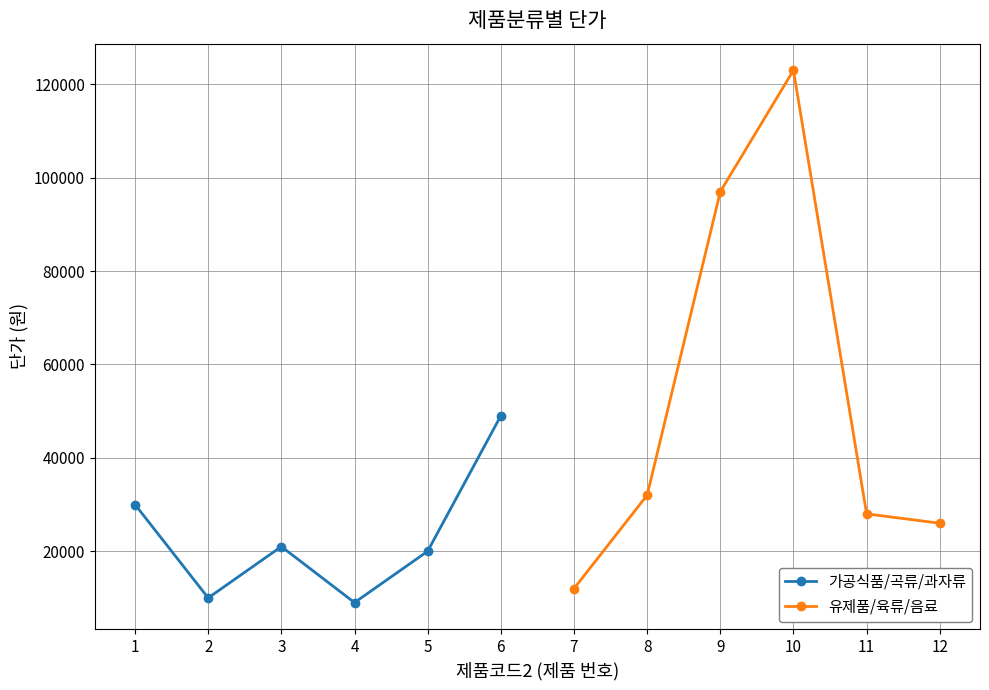

What is the value of the 유제품/육류/음료 point at the 6th from the left?

26000